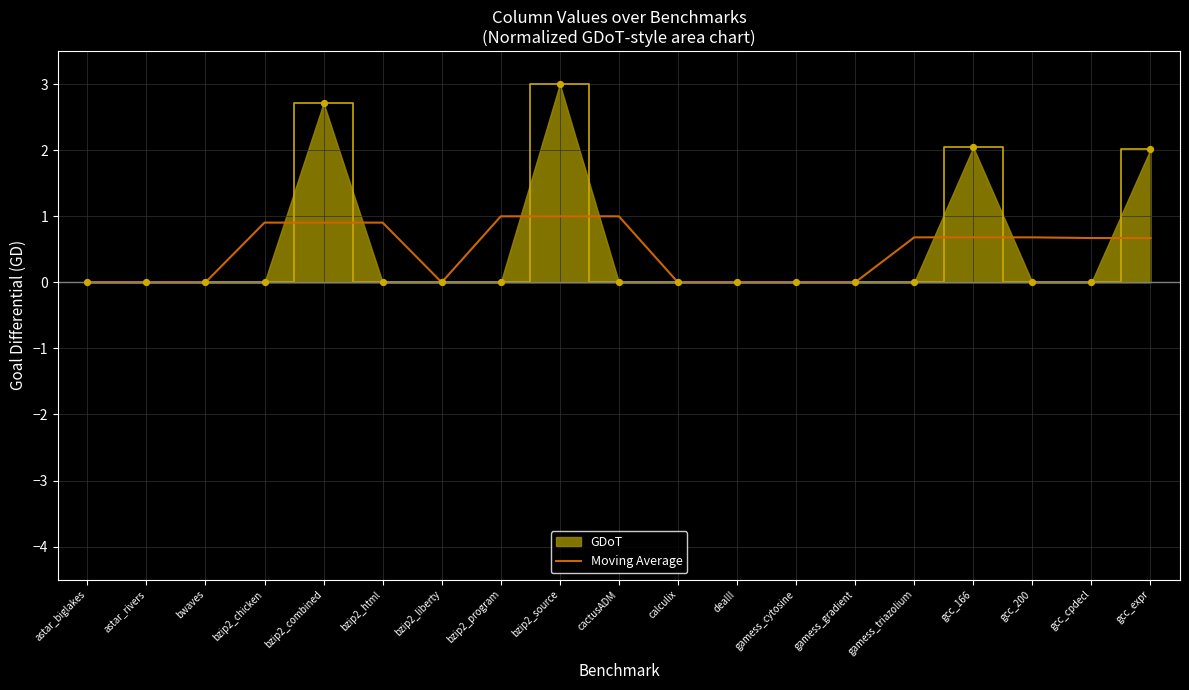

Which has a higher value, calculix or astar_biglakes?

calculix